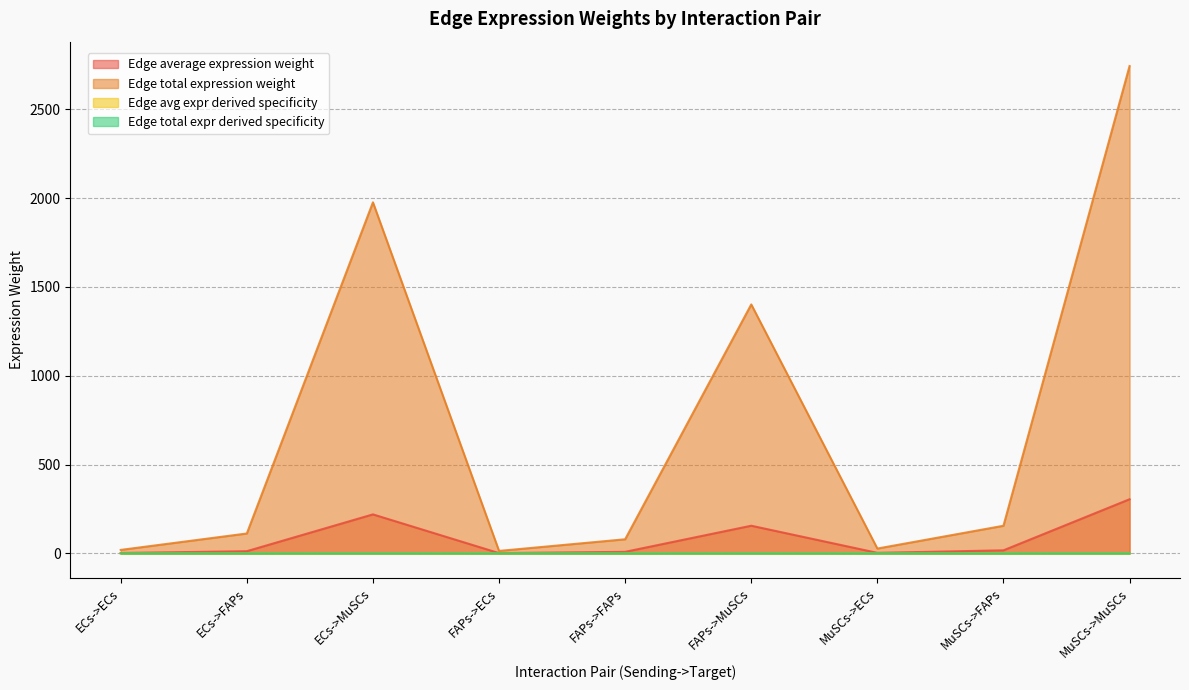

What is the value of the Edge total expression weight point at the 4th from the left?

1.5